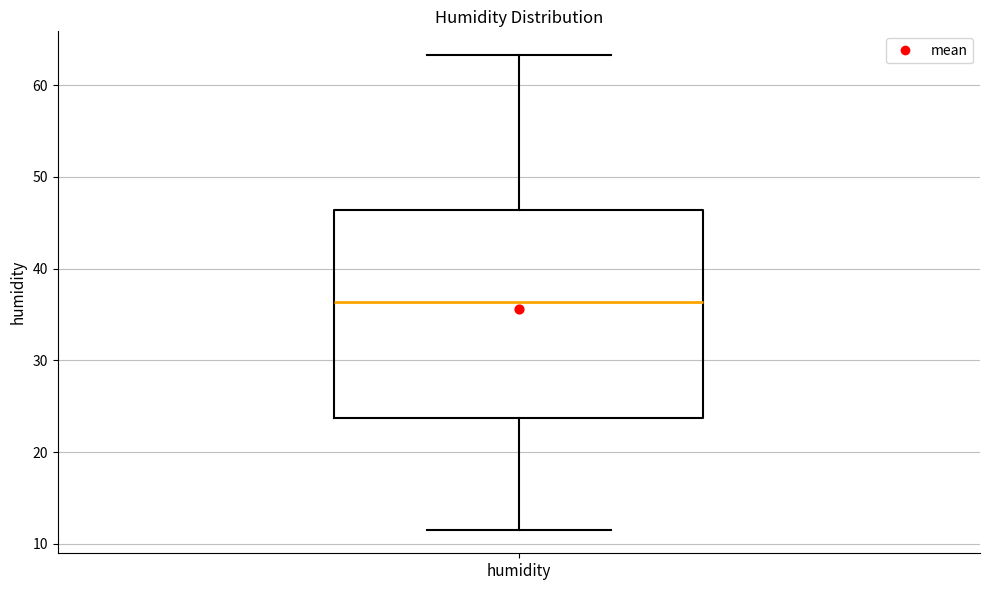

Transcribe this box plot: give where the median line is, the range the box spans, and where the two whiskers end, as read against the y-axis. The values are not printed on the chart, so give them approximately, as read against the axis.

median 36, box 24 to 46, whiskers 12 to 63